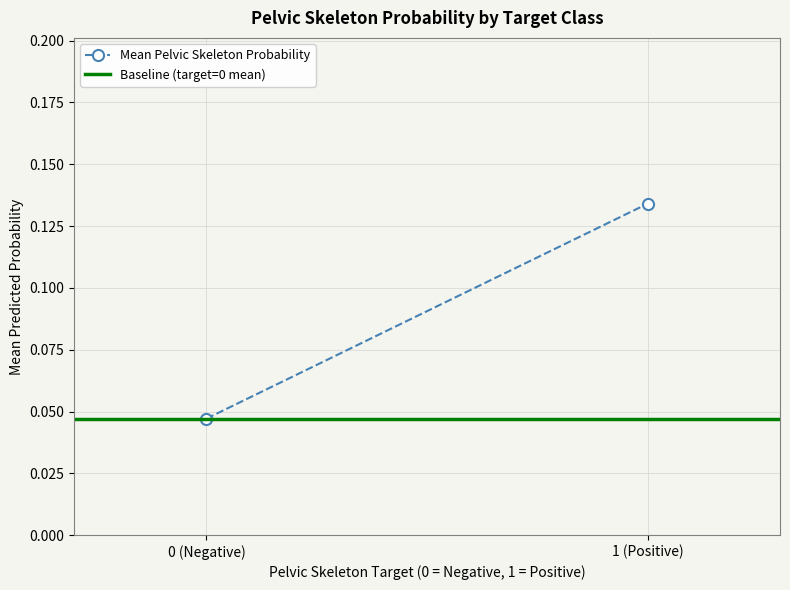

What is the maximum value for Mean Pelvic Skeleton Probability?

0.1